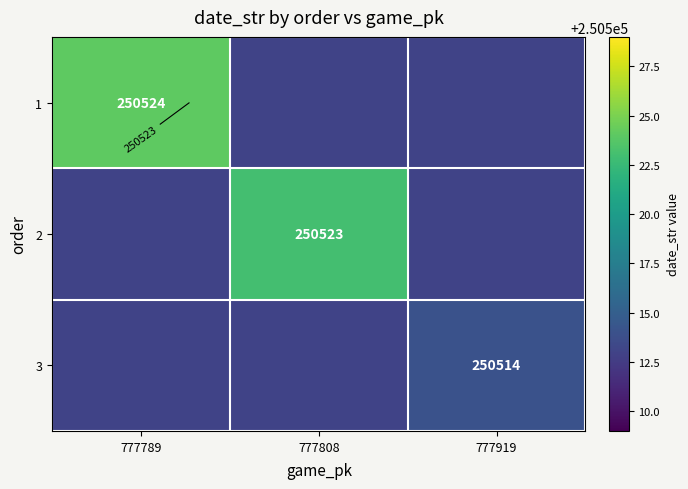

At which category does the chart reach its peak across all series?

777789